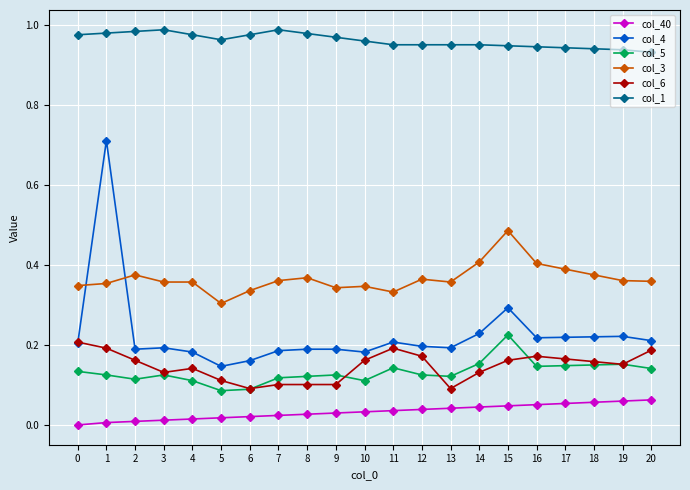

Which series has the widest spread of values?

col_4